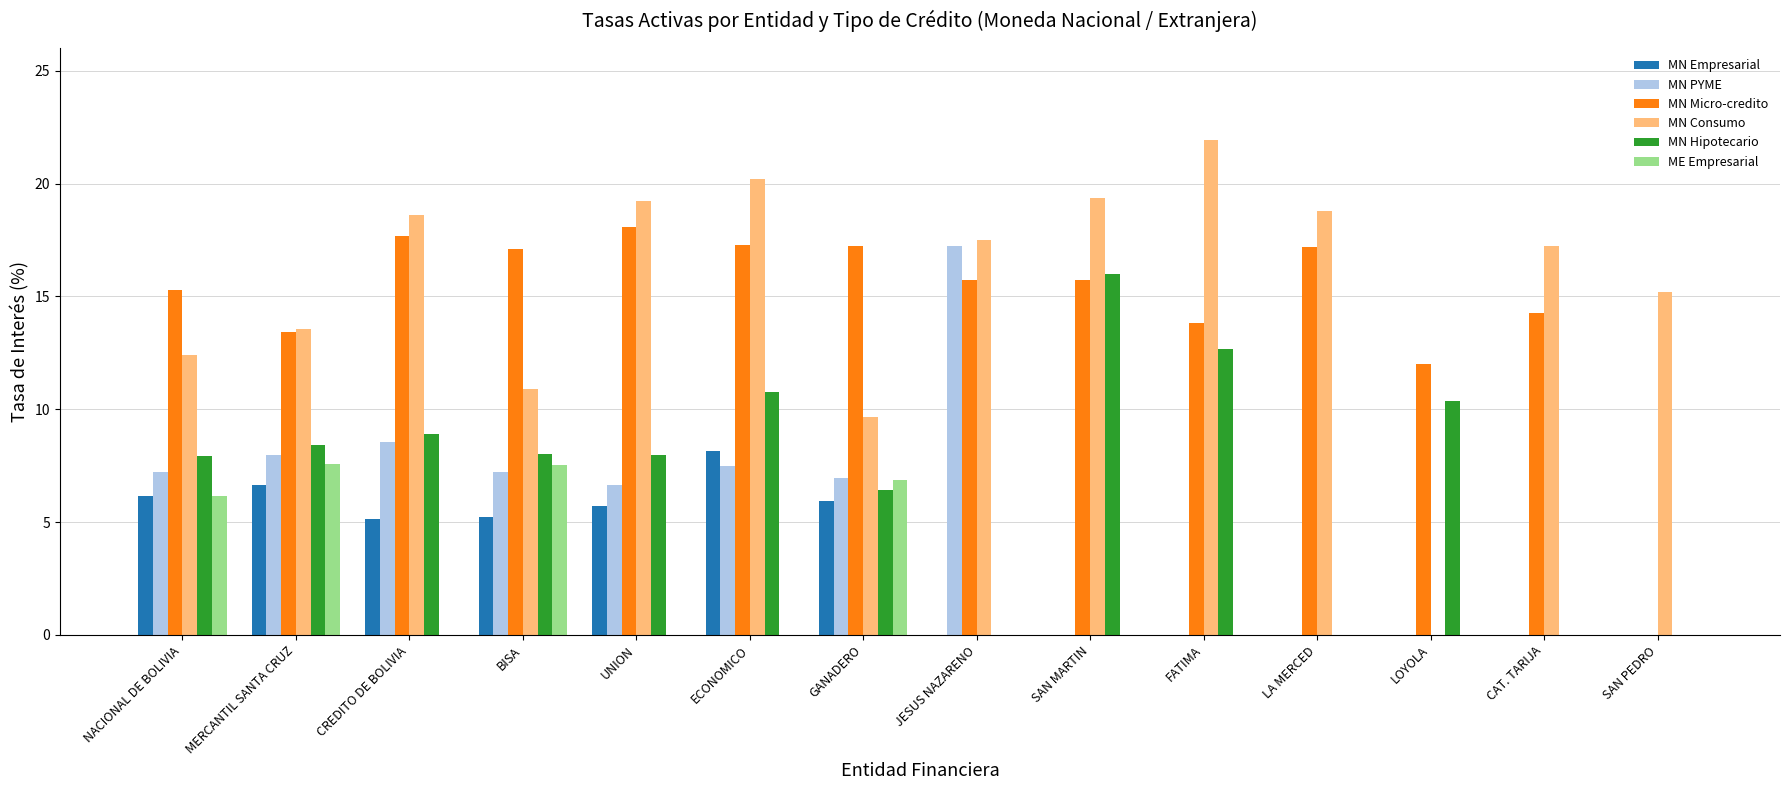

The value of MN PYME at LA MERCED is -11.9. True or false?

False